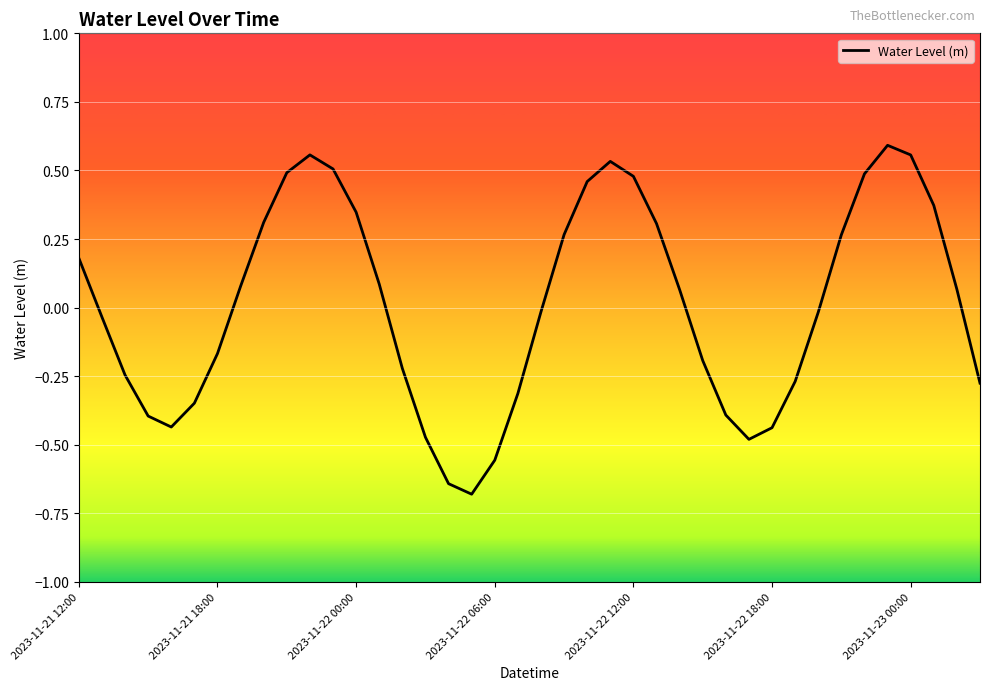

What is the smallest value displayed?

-0.7